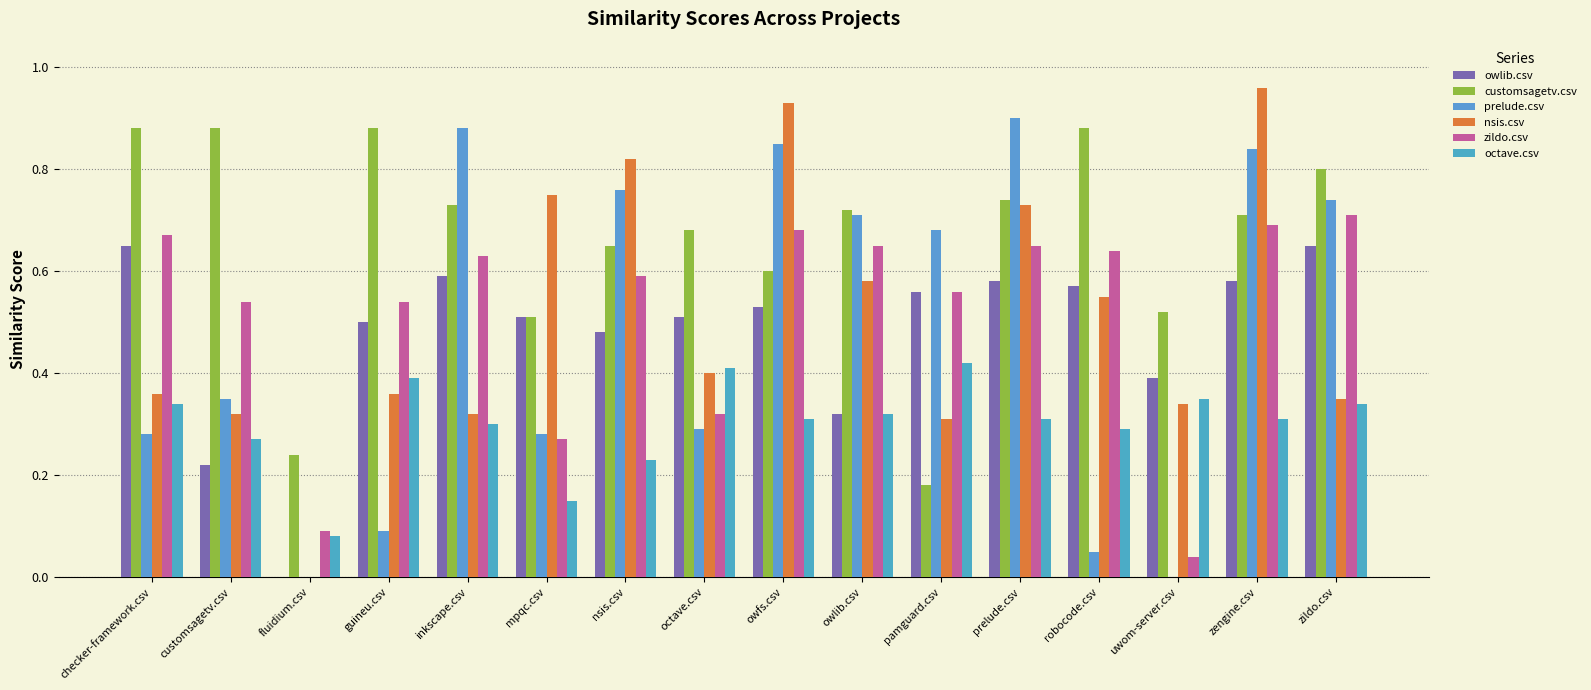

How many values in the nsis.csv series exceed 0?

15